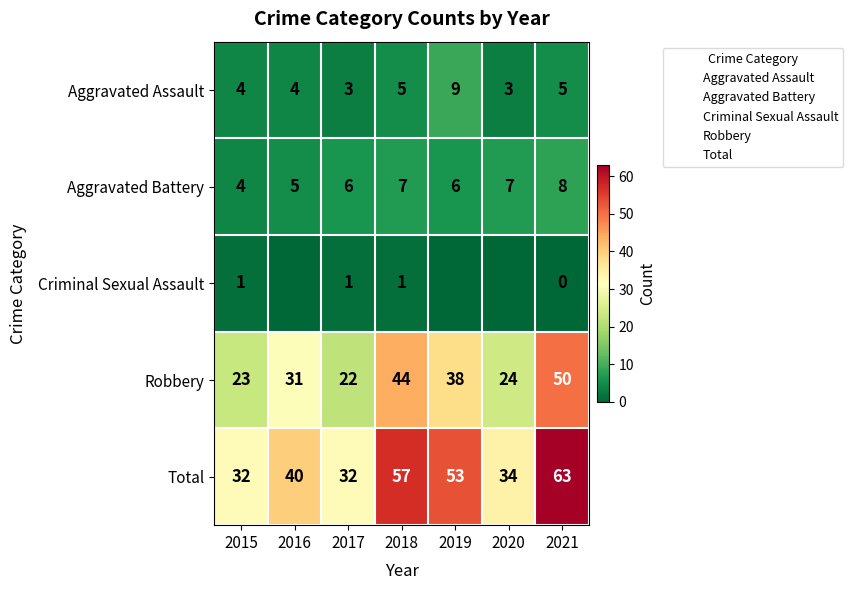

Which series has the largest total across all categories?

Total